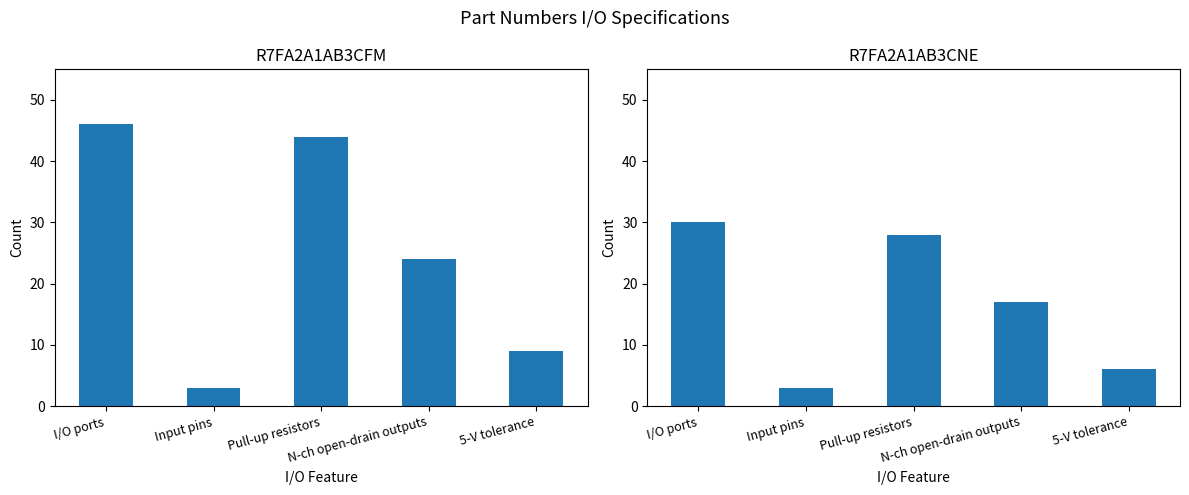

Which series has the largest range (max minus min)?

R7FA2A1AB3CFM